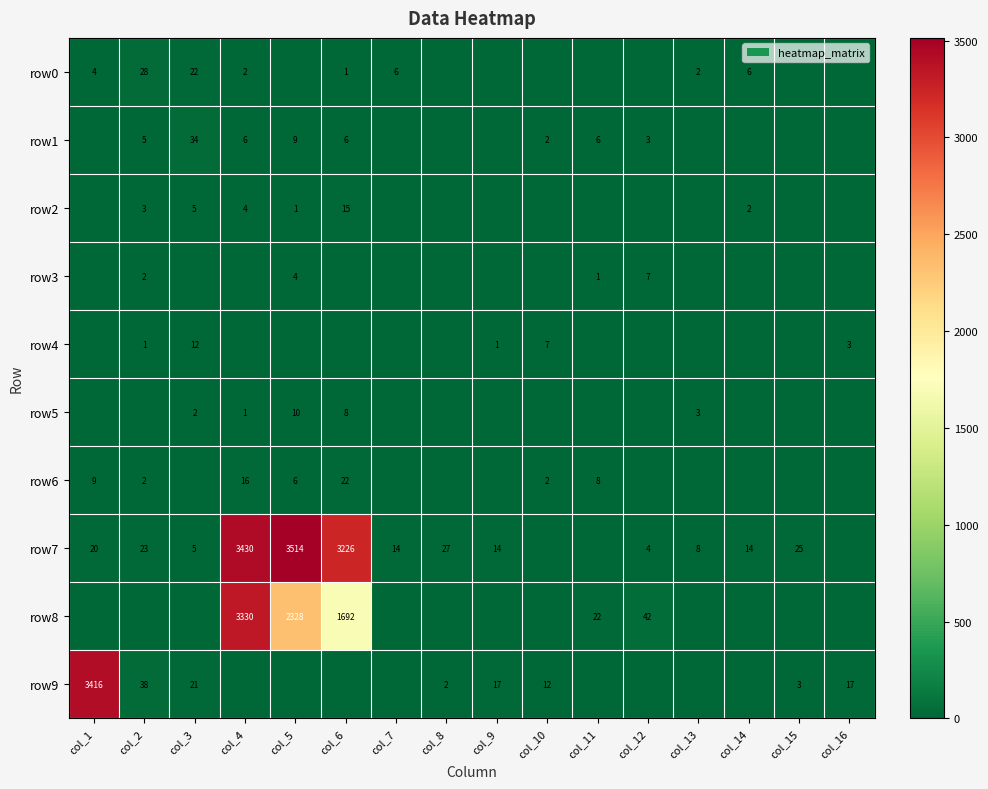

What is the spread (max minus min) of values at col_2?

38